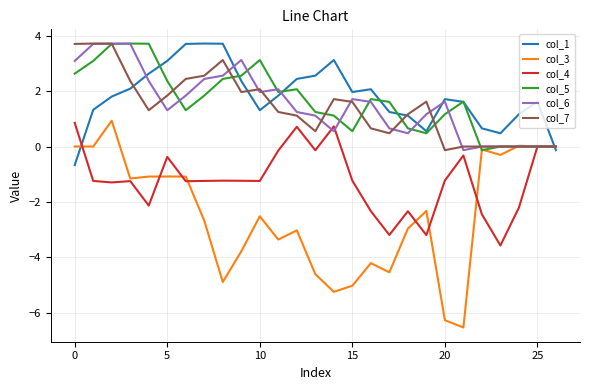

How many lines are shown in the chart?

6